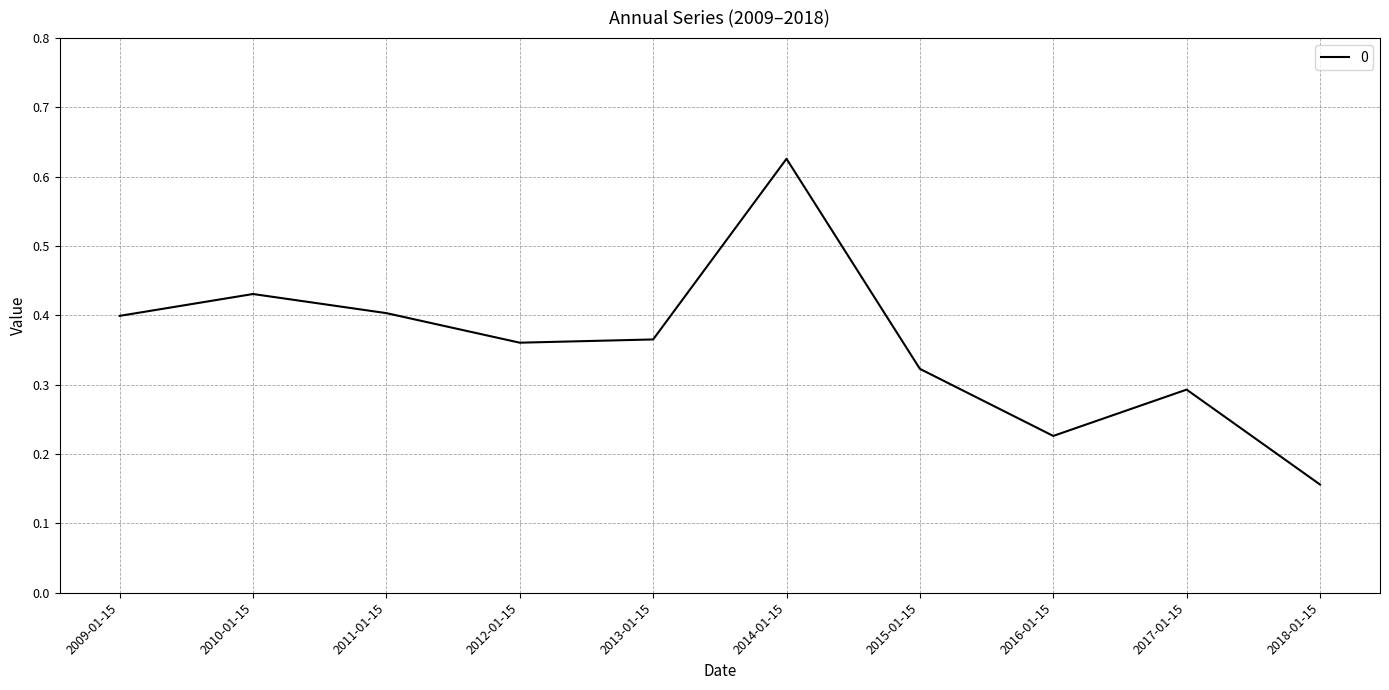

True or false: the data shows 0.3 at 2017-01-15.

True